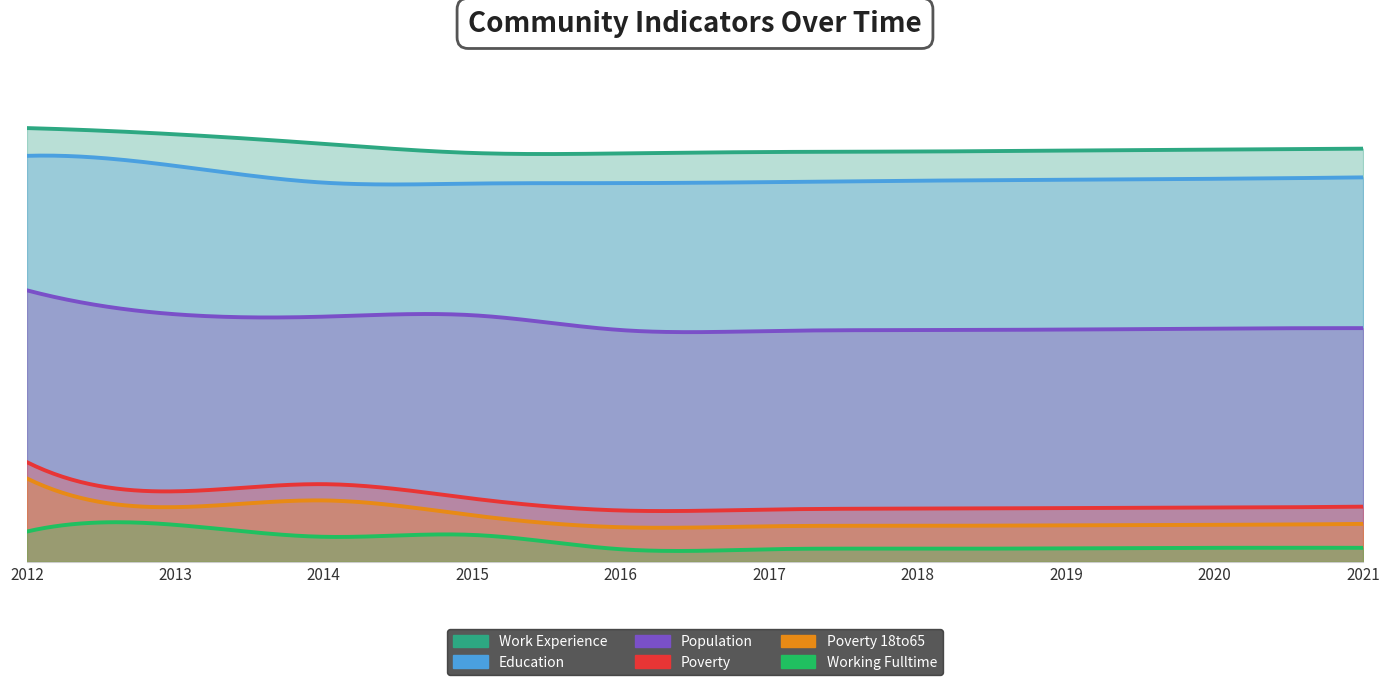

At which category is the sum across all series the highest?

2012